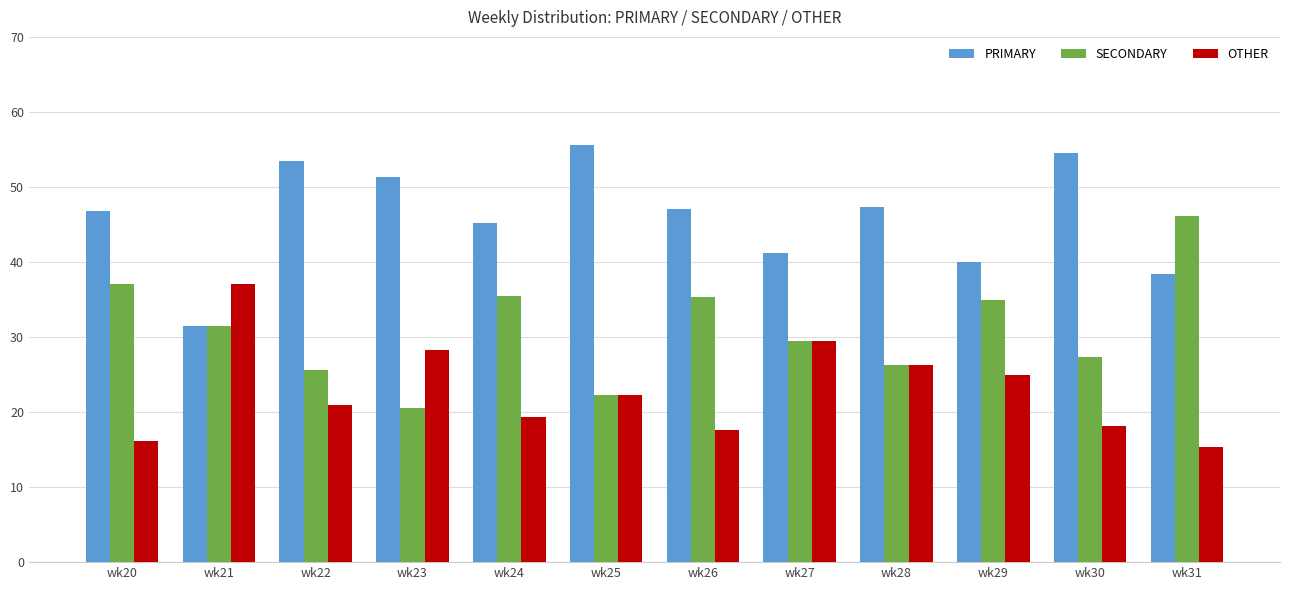

Which series has the largest total across all categories?

PRIMARY